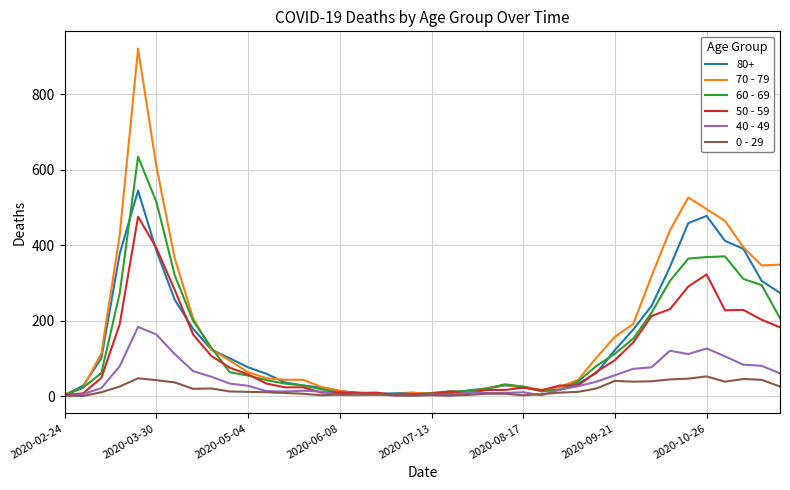

Which series has the largest range (max minus min)?

70 - 79